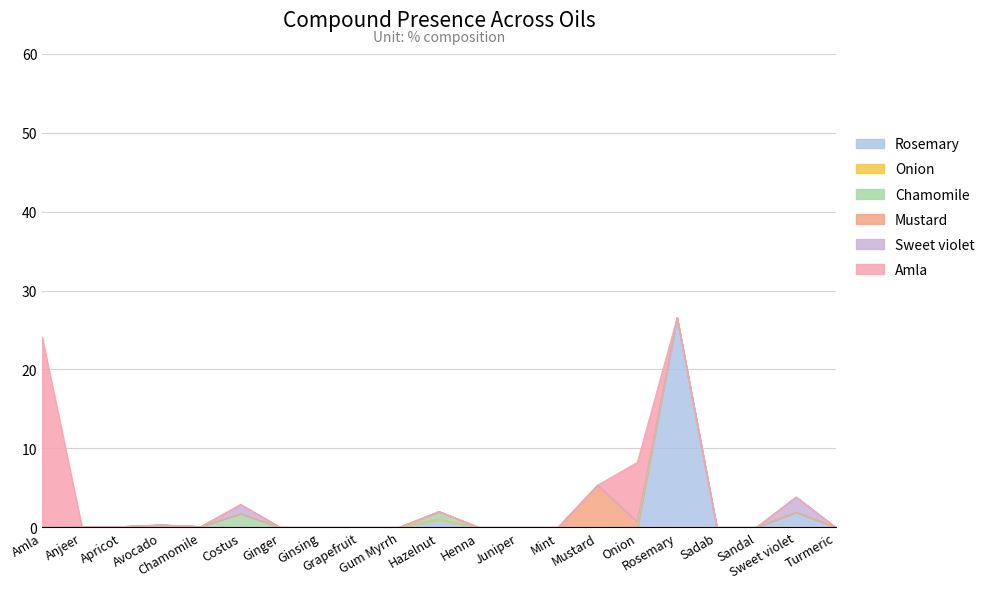

Rank the categories by Chamomile value from highest to lowest.

Costus, Hazelnut, Avocado, Anjeer, Apricot, Chamomile, Amla, Ginger, Ginsing, Grapefruit, Gum Myrrh, Henna, Juniper, Mint, Mustard, Onion, Rosemary, Sadab, Sandal, Sweet violet, Turmeric